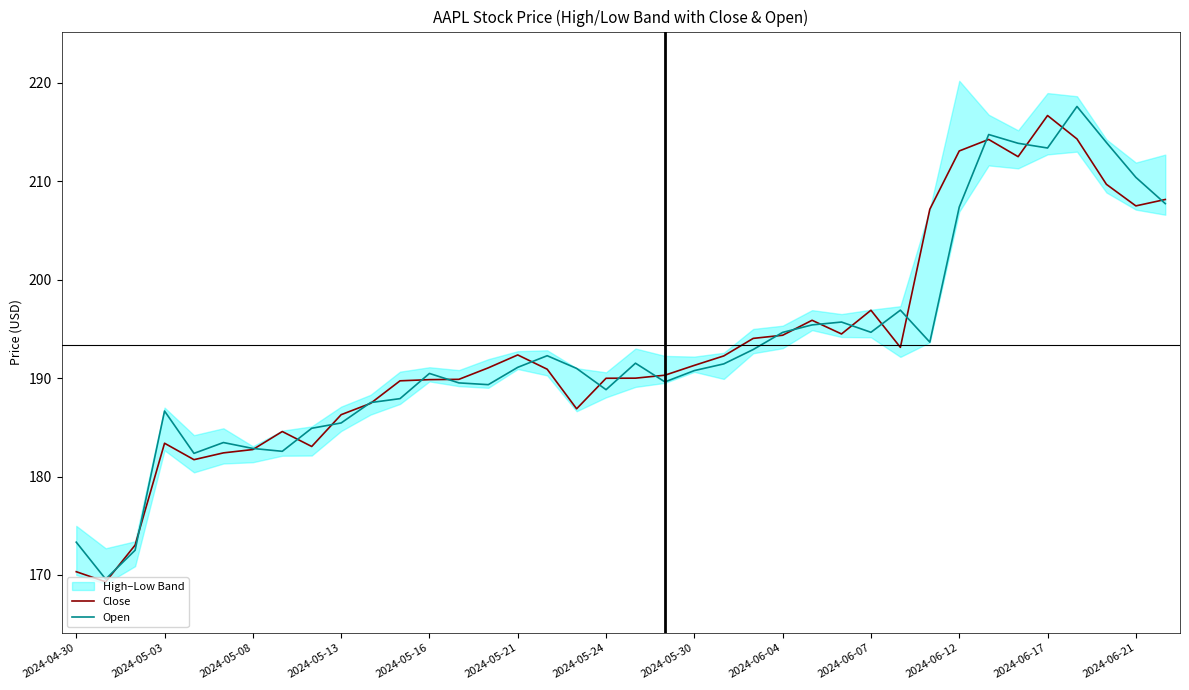

What is the maximum value for Open?

217.6